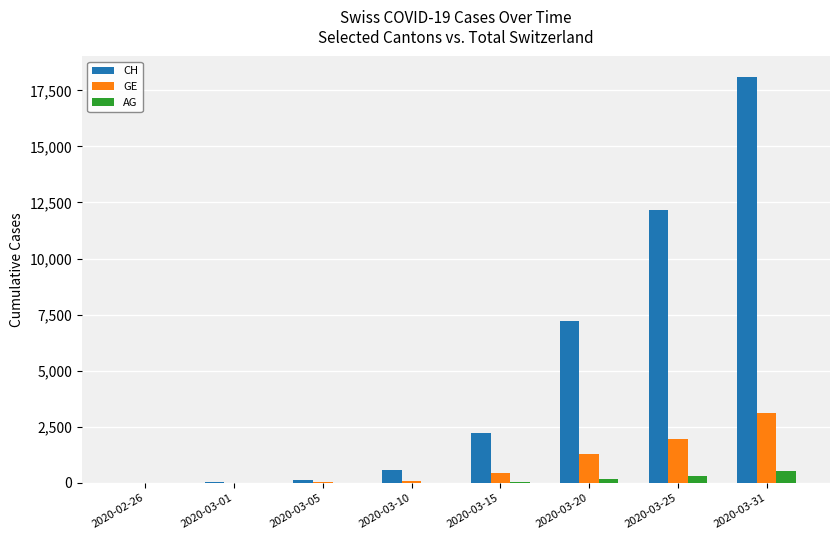

Which series changed the most between 2020-03-25 and 2020-03-31?

CH